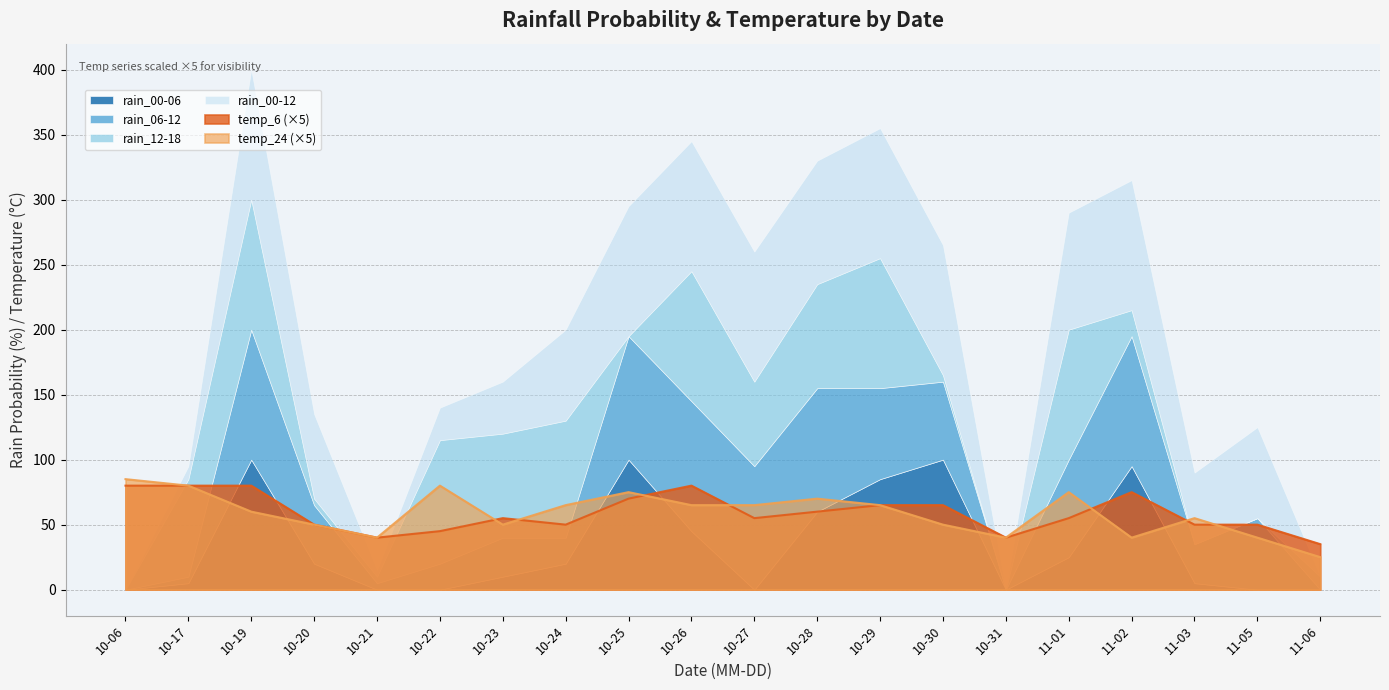

Between 2023-10-28 and 2023-10-30, which series saw the biggest shift?

rain_12-18